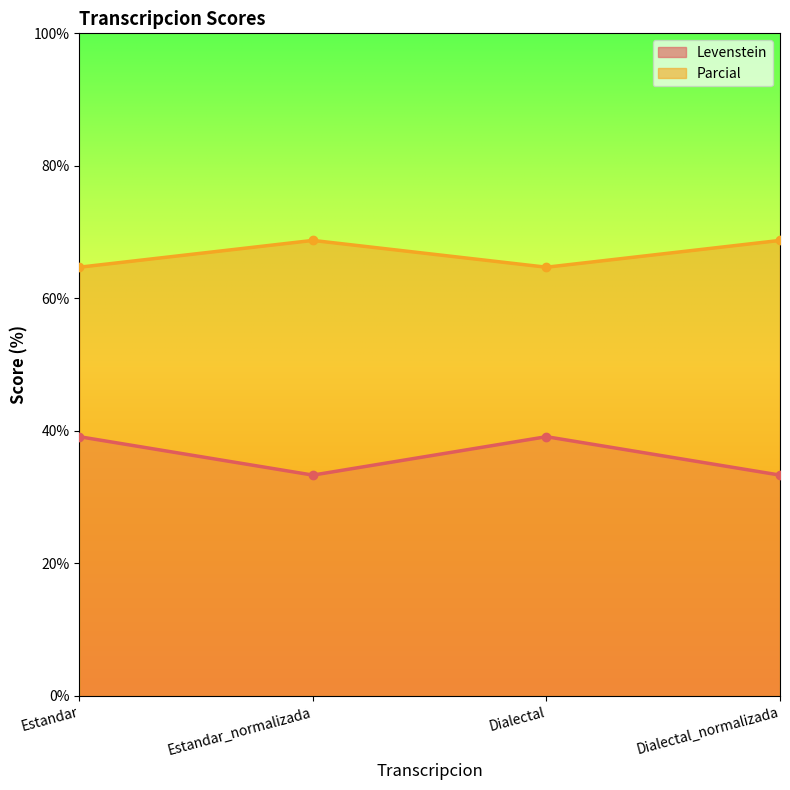

Where is Parcial nearest to the value 66?

Estandar